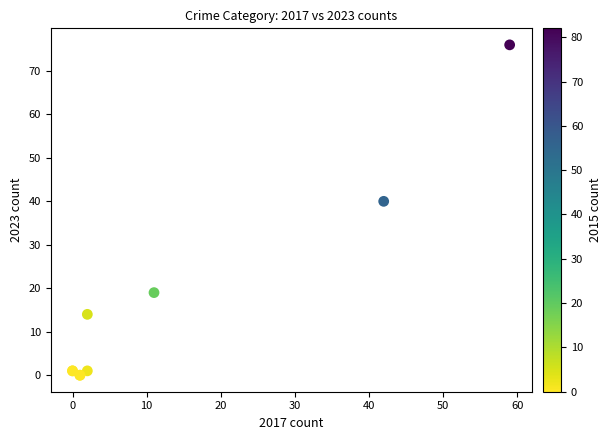

What Y value in the scatter plot is closest to 38?

40